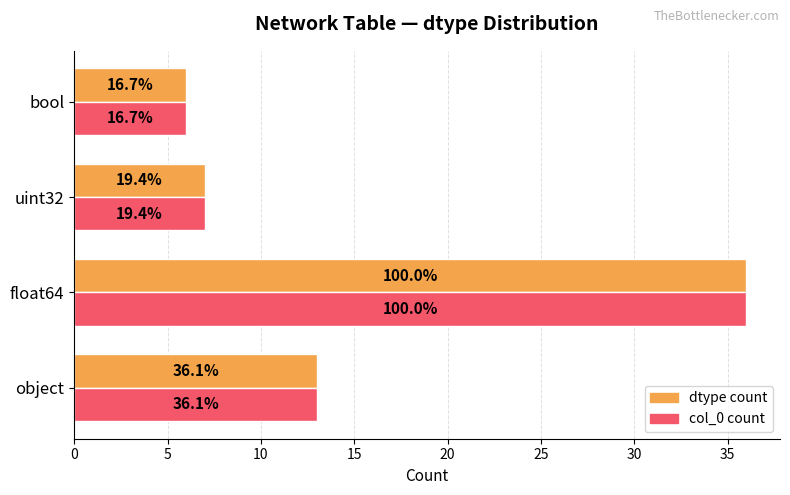

Reading left to right, transcribe all the data shown in this chart.

dtype count: 0=13	5=36	10=7	15=6
col_0 count: 0=13	5=36	10=7	15=6